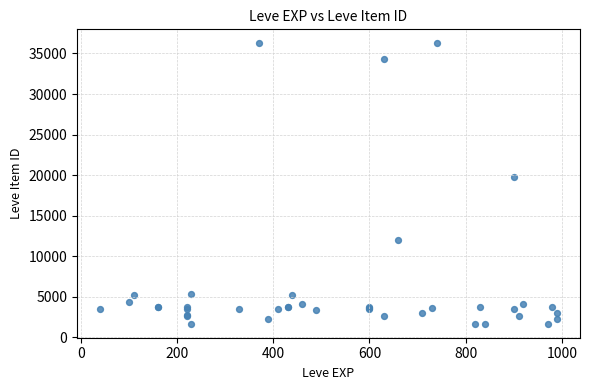

What Y value in the scatter plot is closest to 18967?

19744